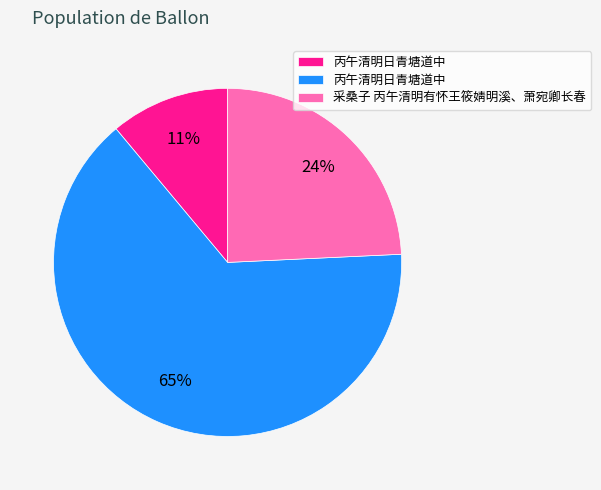

To the nearest percent, what is the difference between the largest and smallest slice percentages?

54%